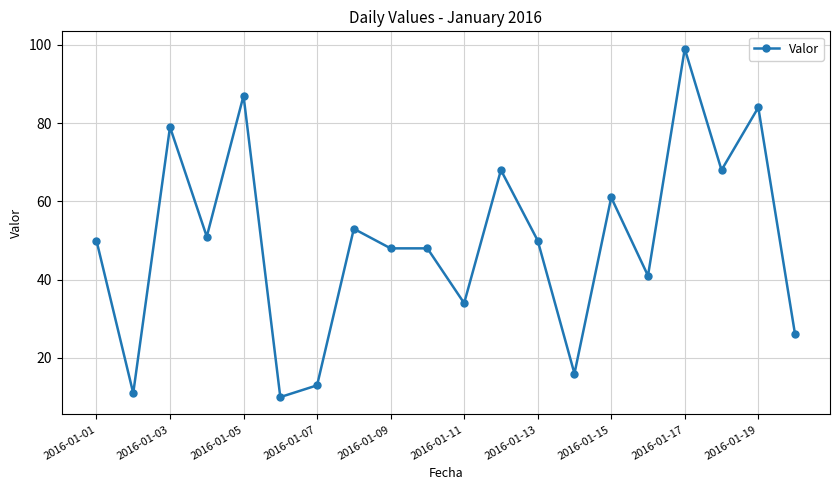

What is the value of the 4th point from the left?

51